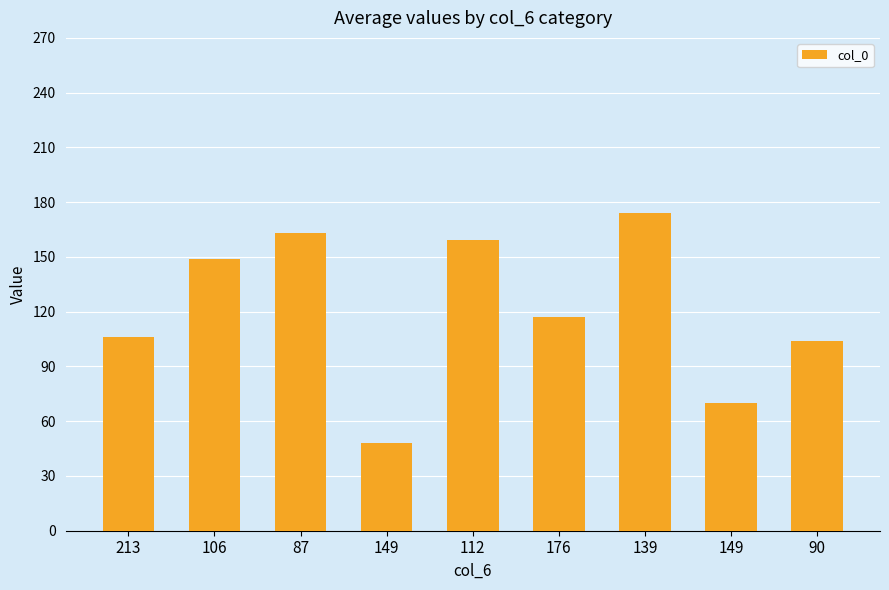

Read the value at 112, to the nearest 10.

160